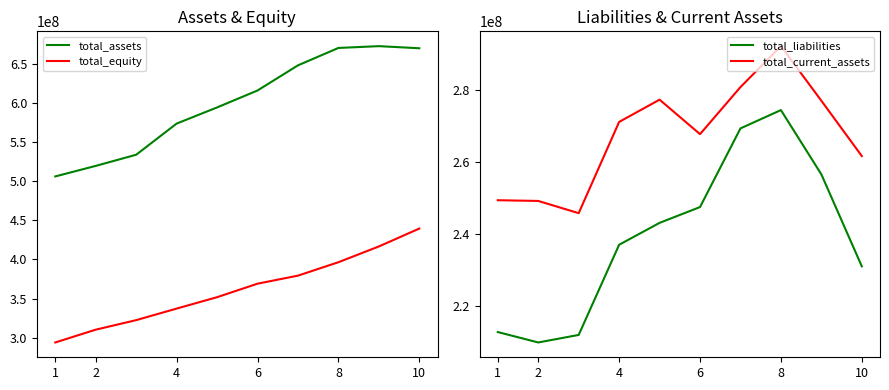

True or false: total_equity and total_liabilities intersect in this chart.

False